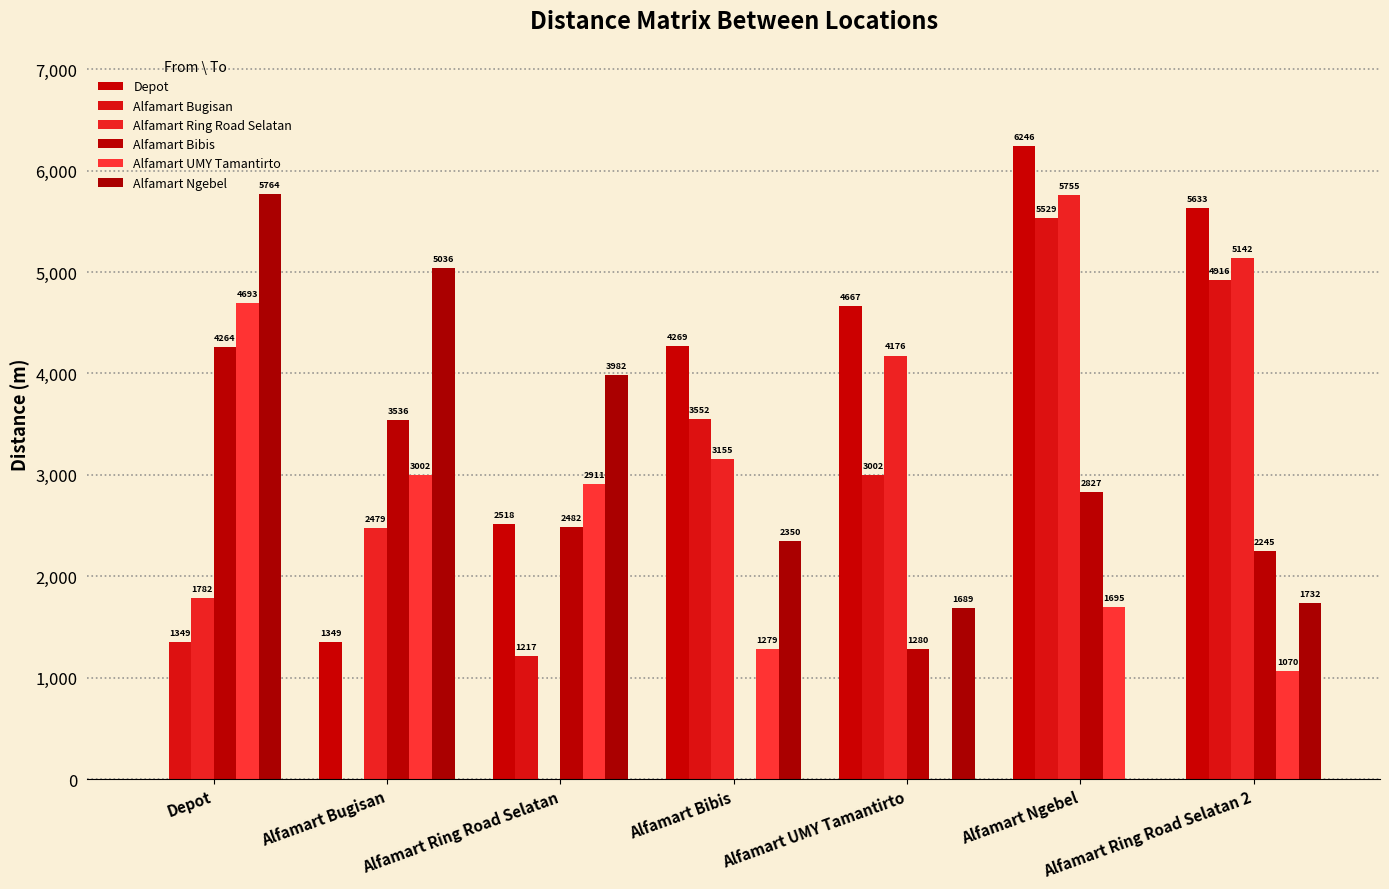

How many groups of bars are there?

7